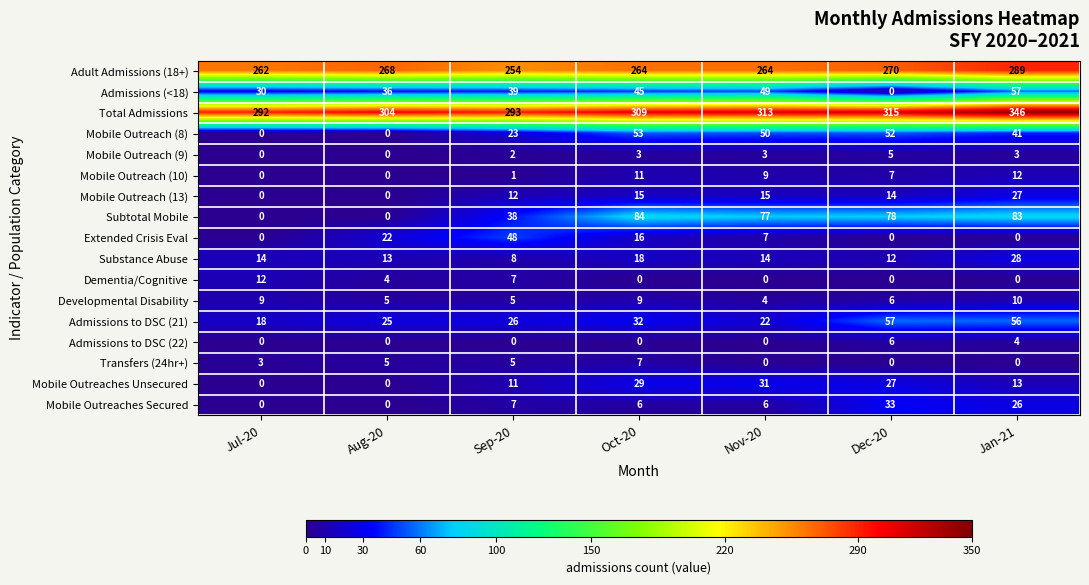

At which category is the sum across all series the highest?

Jan-21